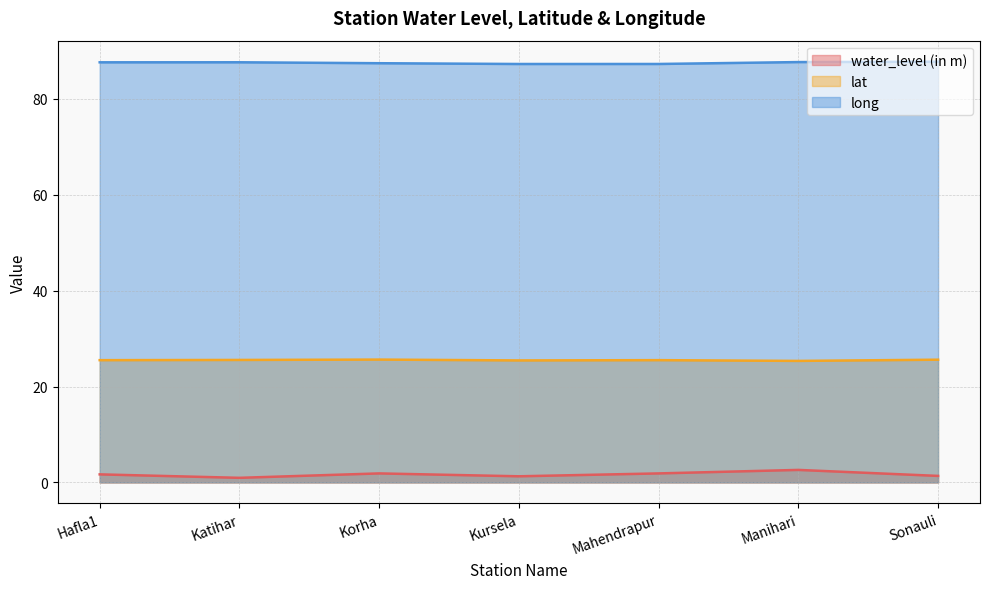

Rank the series at Katihar from lowest to highest value.

water_level (in m), lat, long